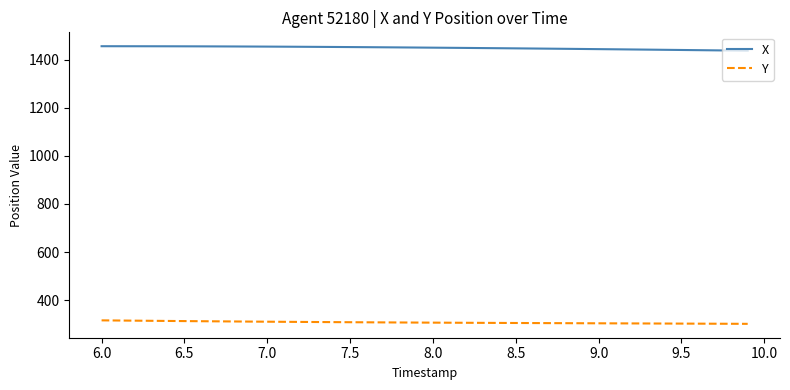

Which series has the largest total across all categories?

X